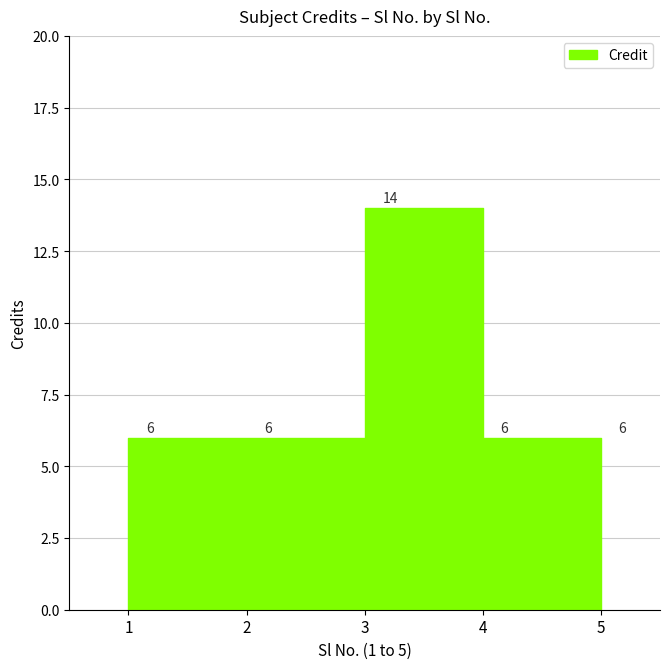

What is the sum of all values?

38